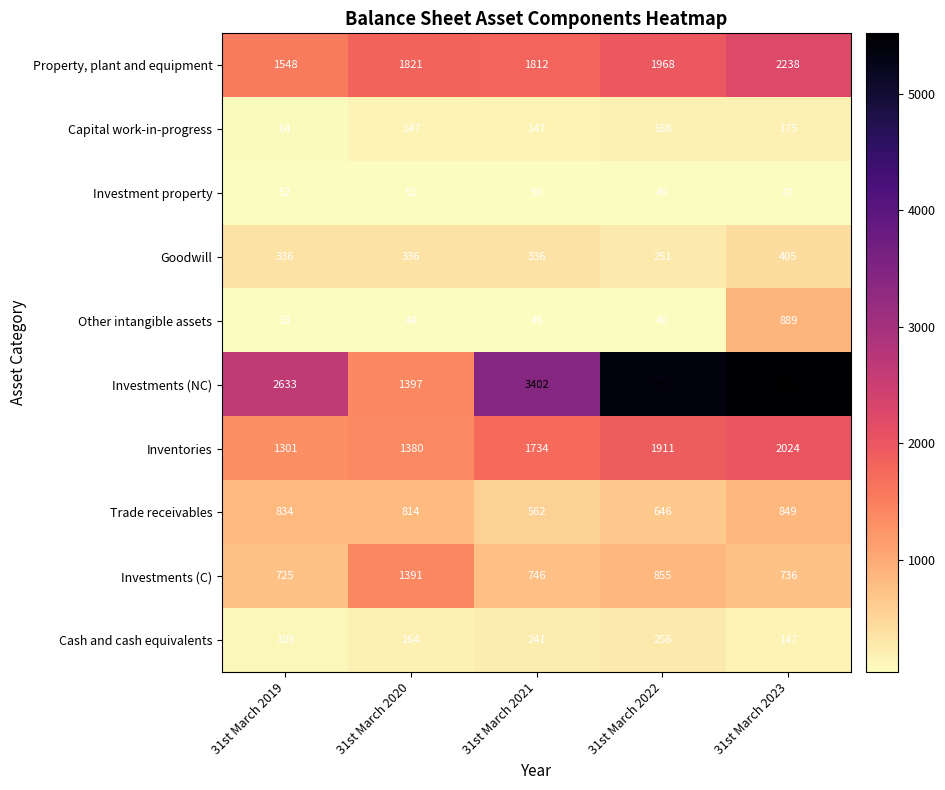

What is the difference between the maximum and minimum values in the Inventories series?

723